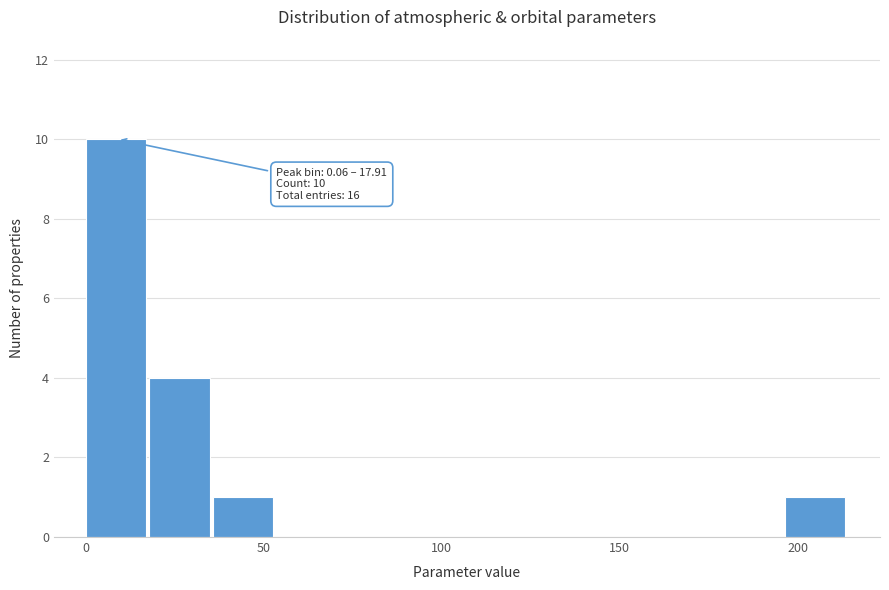

Around what value on the x-axis is the tallest bar? Give the approximate position of its centre, as read against the axis.

10